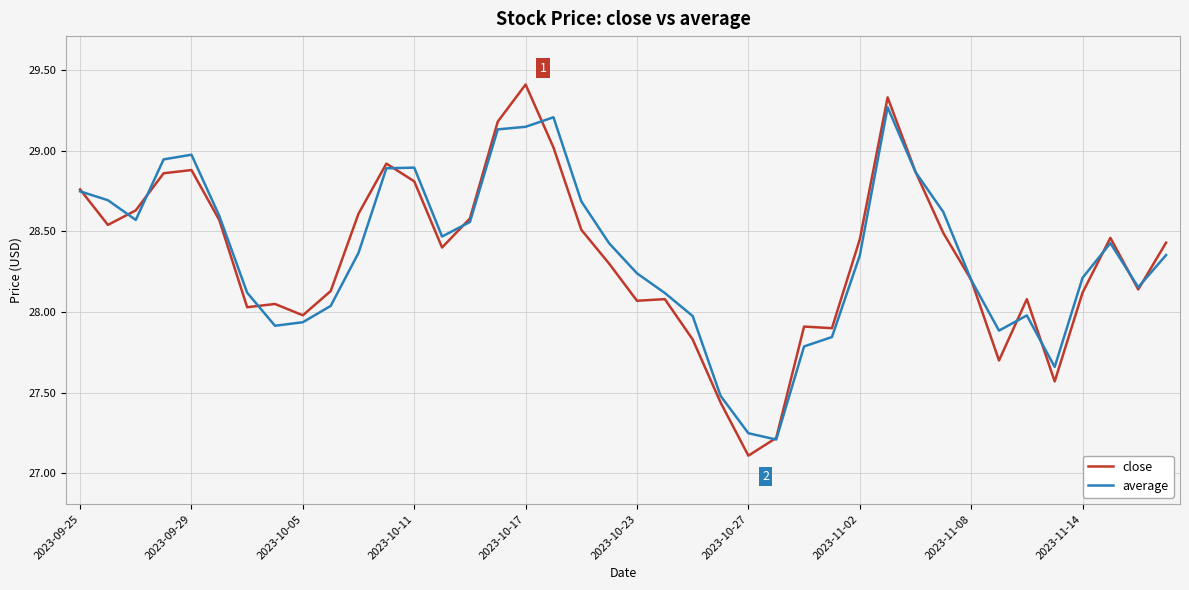

Rank the series by their maximum value, from lowest to highest.

average, close